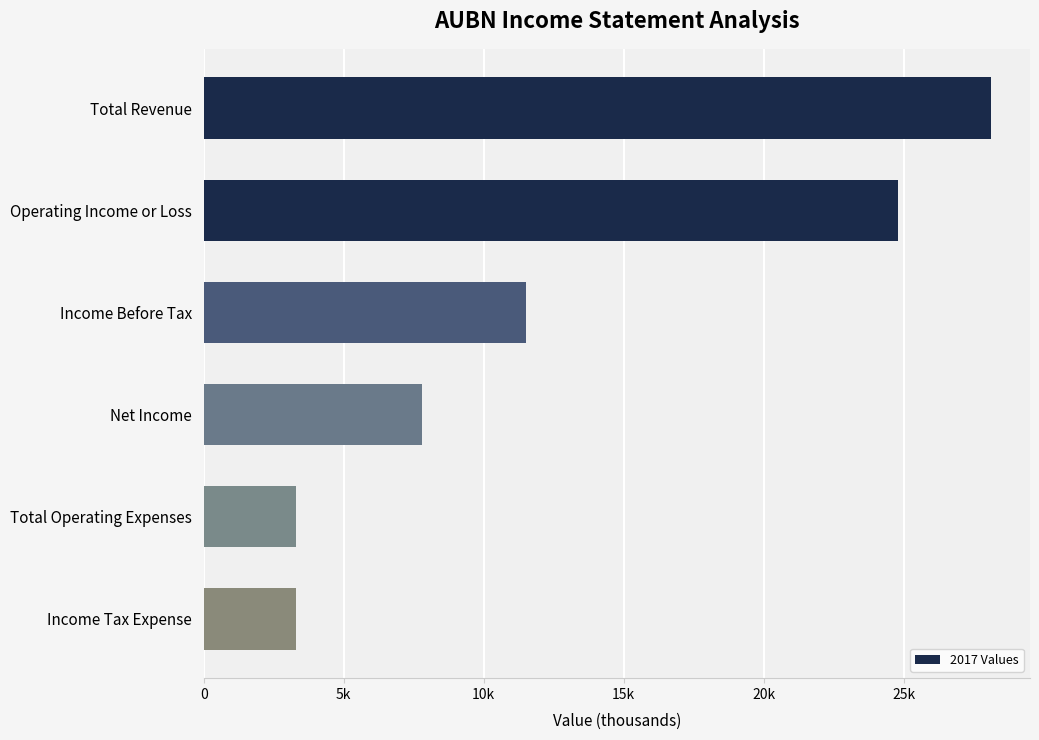

Does the chart contain any negative values?

No